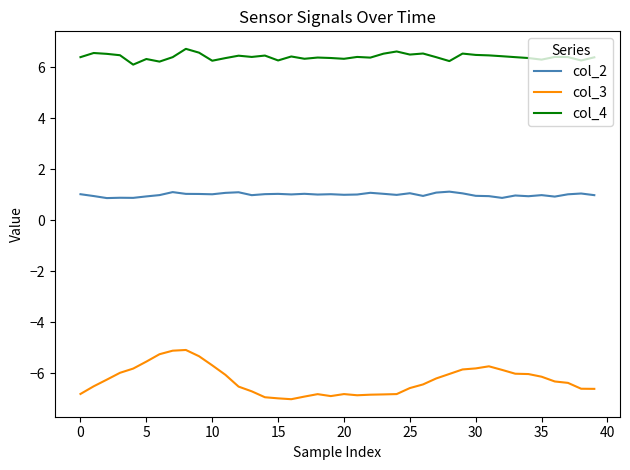

What is the lowest value of the col_3 series?

-7.0